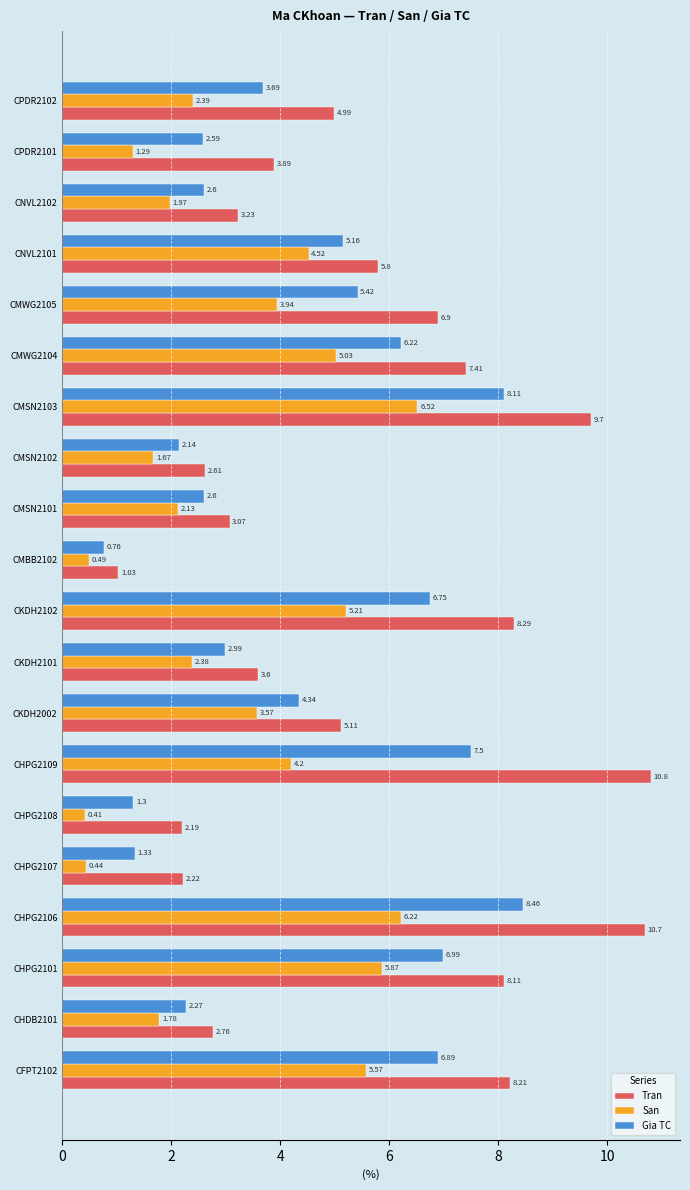

List the labels in order of Tran value, largest first.

CHPG2109, CHPG2106, CMSN2103, CKDH2102, CFPT2102, CHPG2101, CMWG2104, CMWG2105, CNVL2101, CKDH2002, CPDR2102, CPDR2101, CKDH2101, CNVL2102, CMSN2101, CHDB2101, CMSN2102, CHPG2107, CHPG2108, CMBB2102